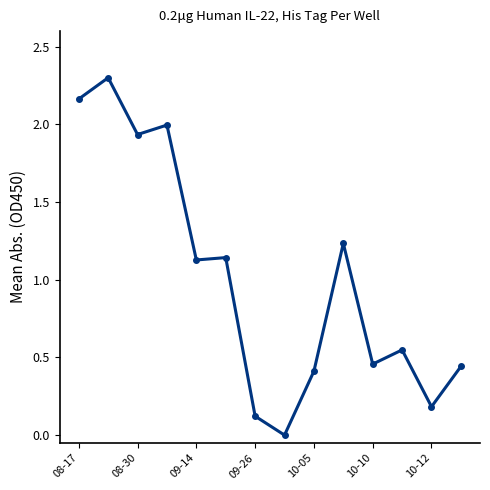

What is the difference between the maximum and minimum values?

2.3